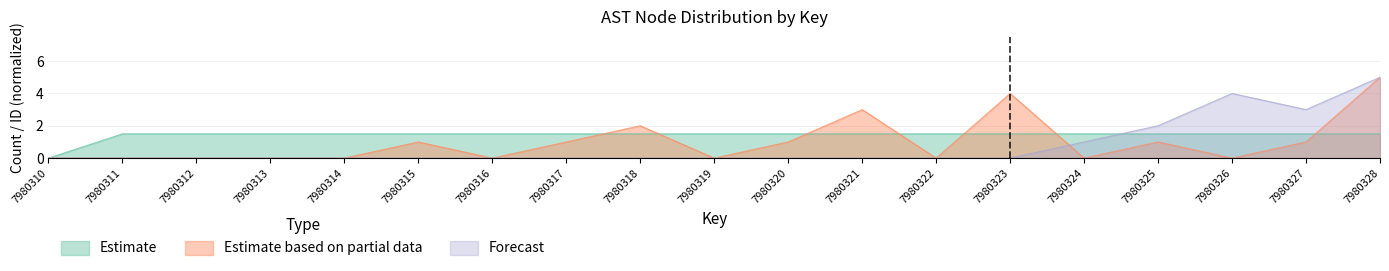

At which category is the sum across all series the highest?

7980328